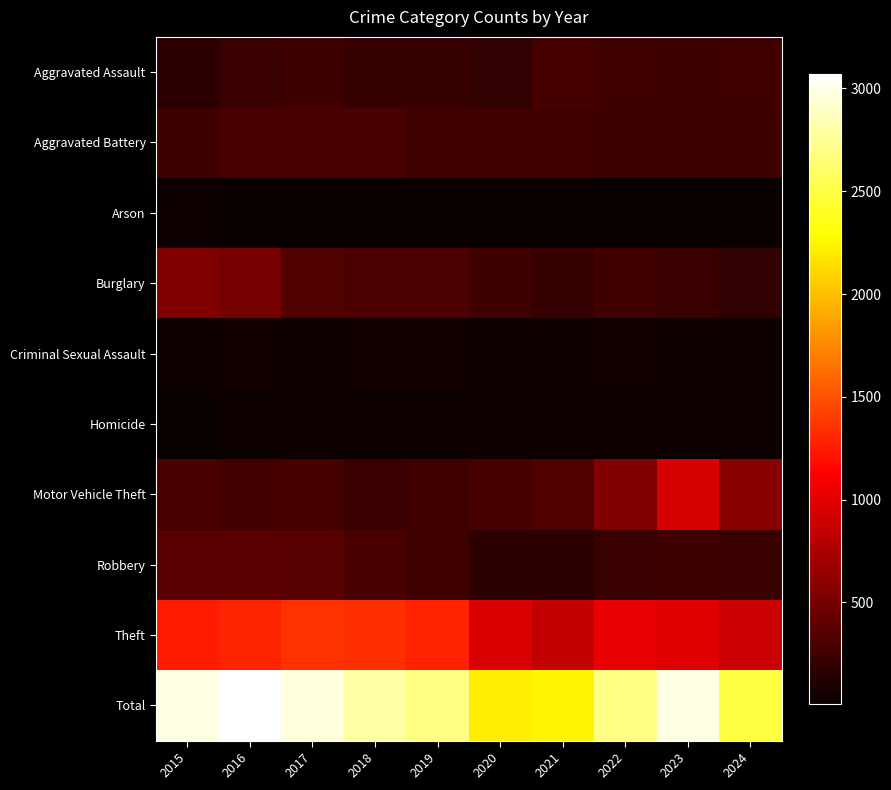

Count the number of data series in this chart.

10